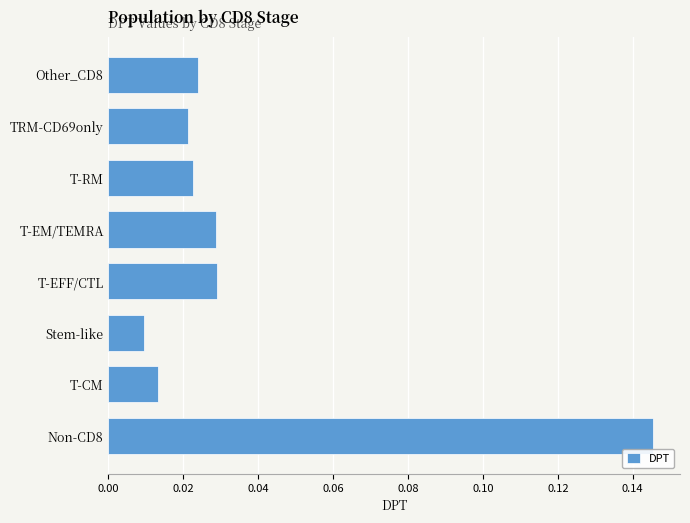

At which label is the value closest to 0?

Stem-like